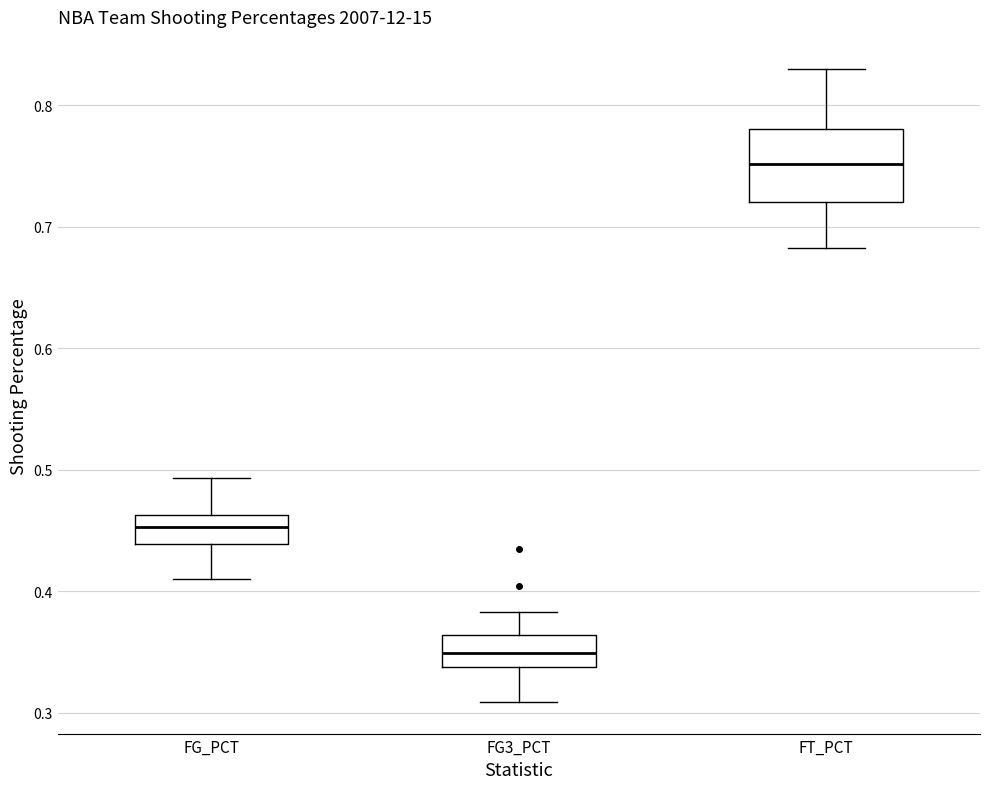

Comparing the boxes themselves (not the whiskers), which one is the tallest?

FT_PCT